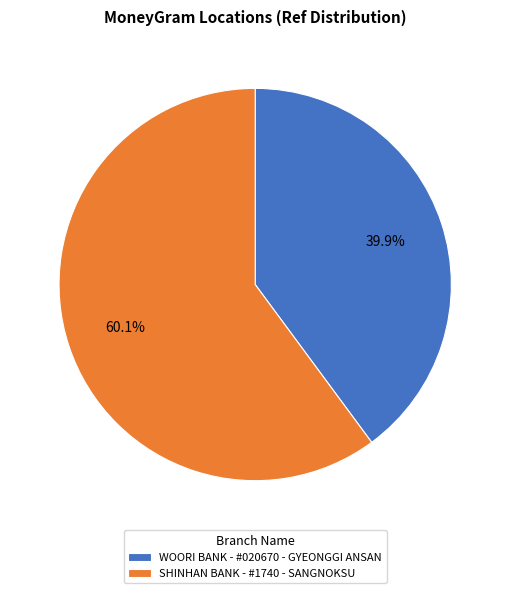

What is the largest slice in the pie chart?

SHINHAN BANK - #1740 - SANGNOKSU